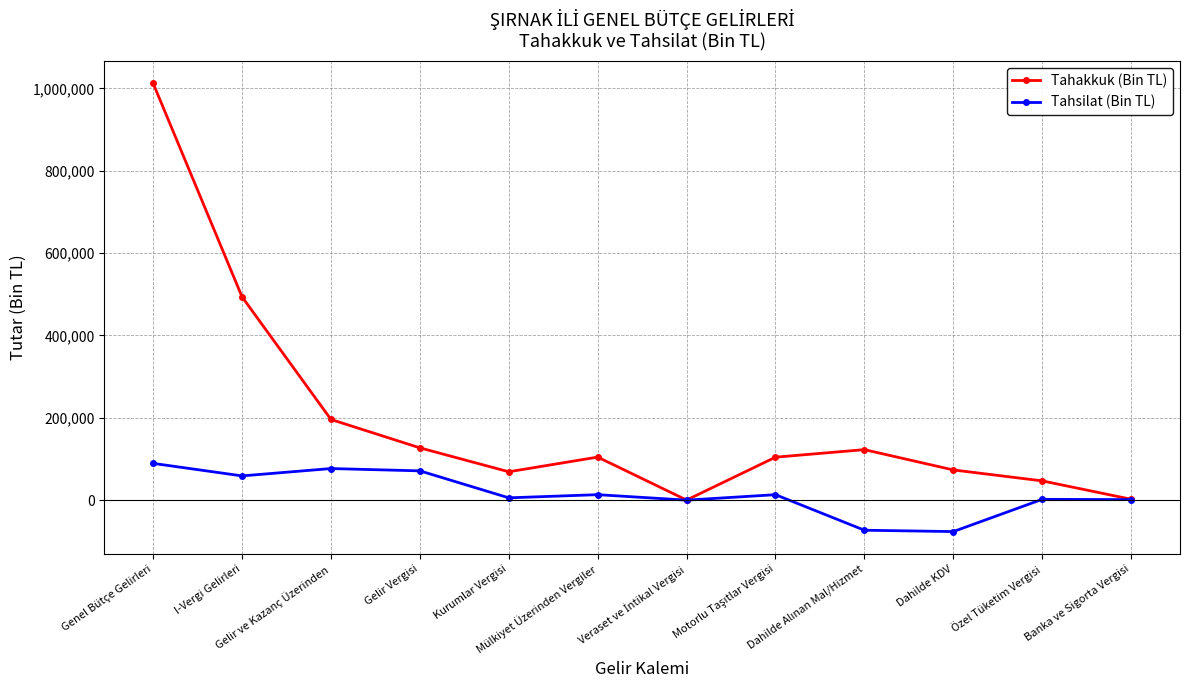

In Tahakkuk (Bin TL), how many points are lower than both neighbors (excluding endpoints)?

2